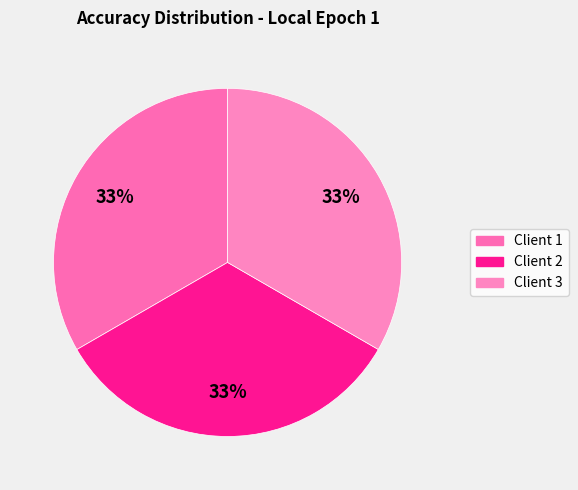

Is there a majority slice in this chart?

No